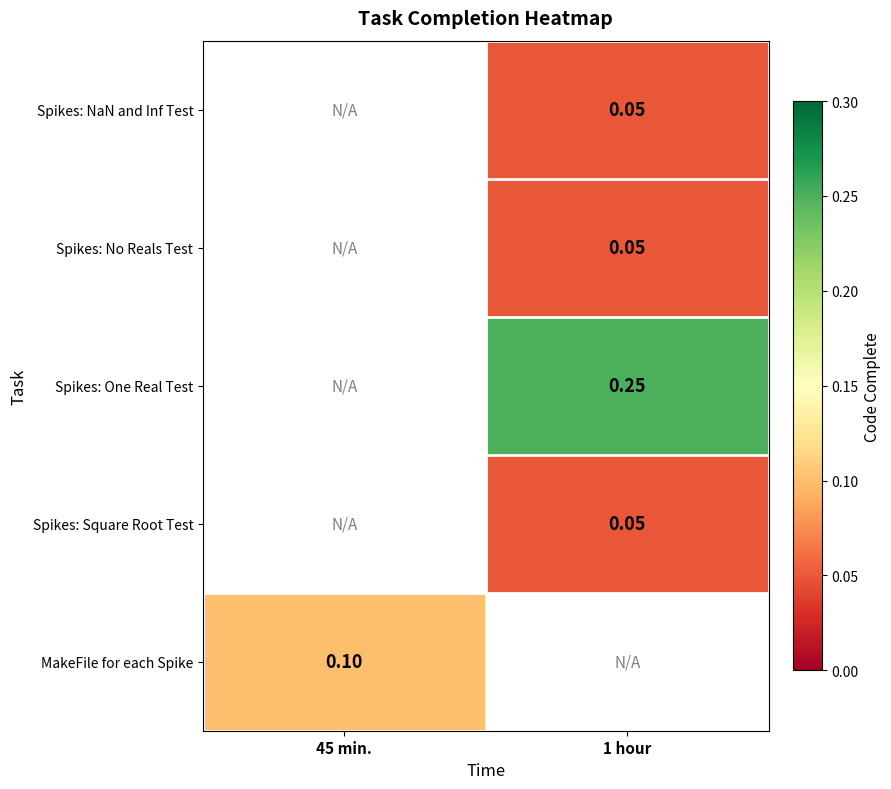

Which category has the lowest value across all series?

1 hour